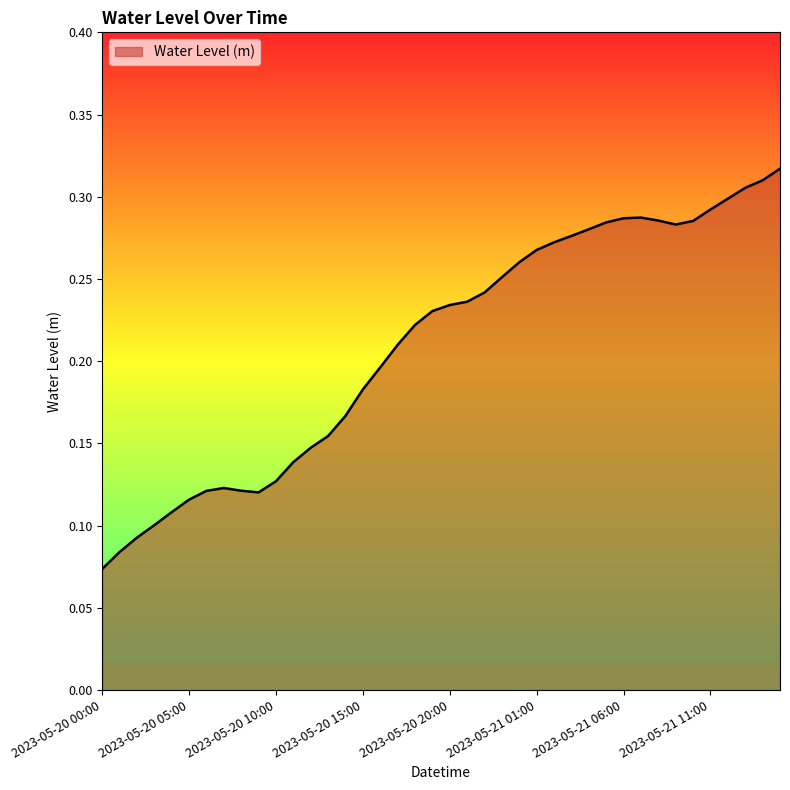

How many lines are shown in the chart?

1